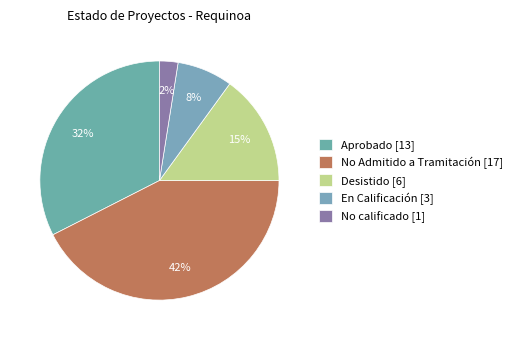

Which has a higher value, Desistido or No calificado?

Desistido